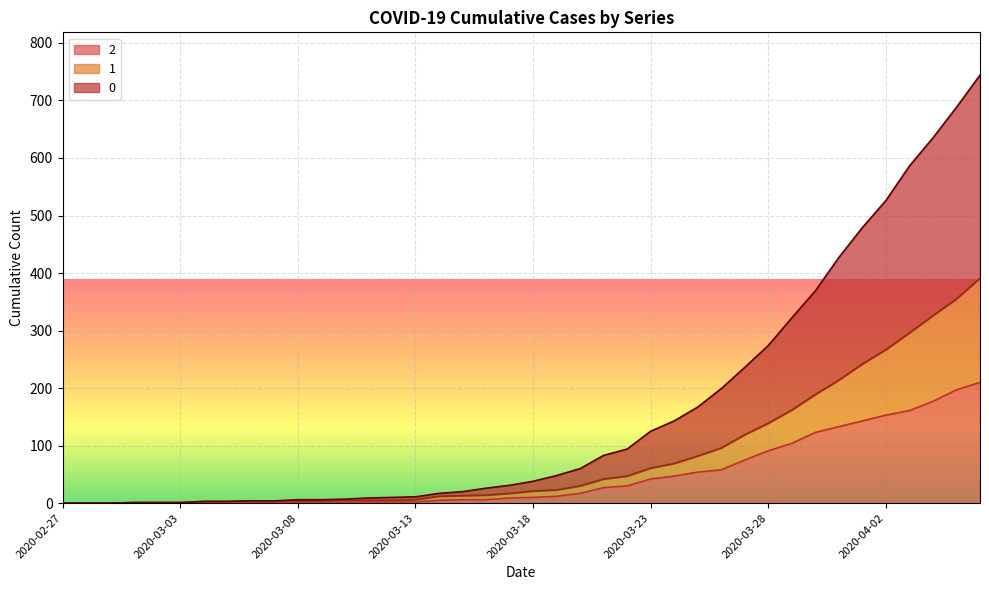

True or false: 1 and 2 cross at least once.

False